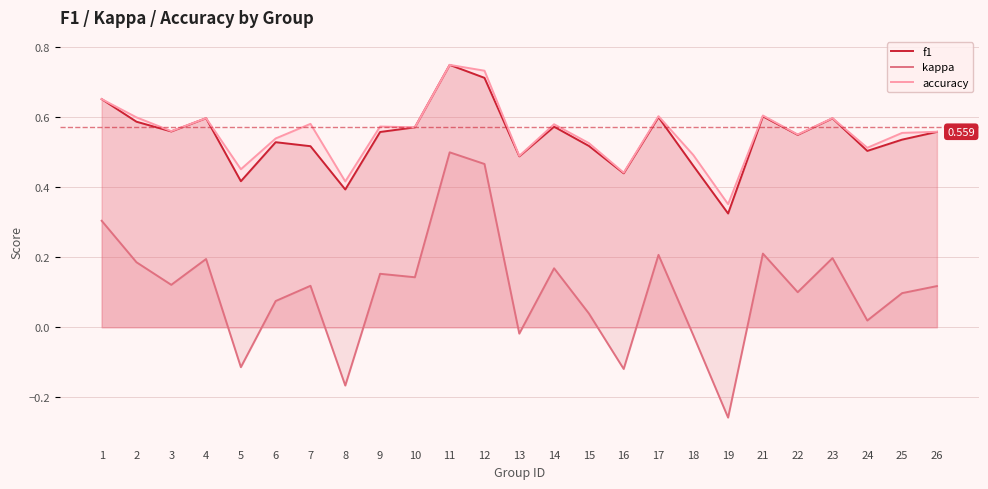

The f1 series shows 0.5 at 25. True or false?

True